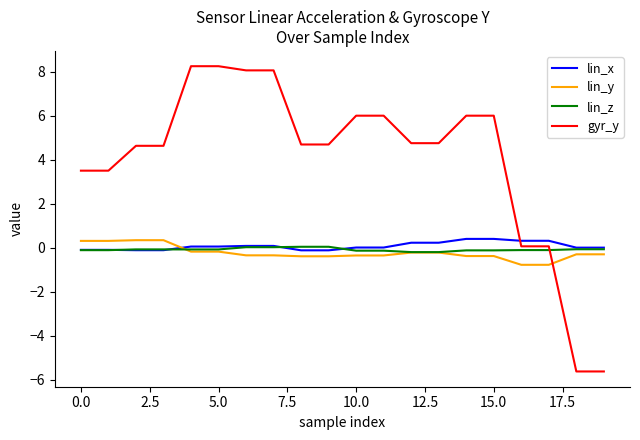

Which series has the largest total across all categories?

gyr_y